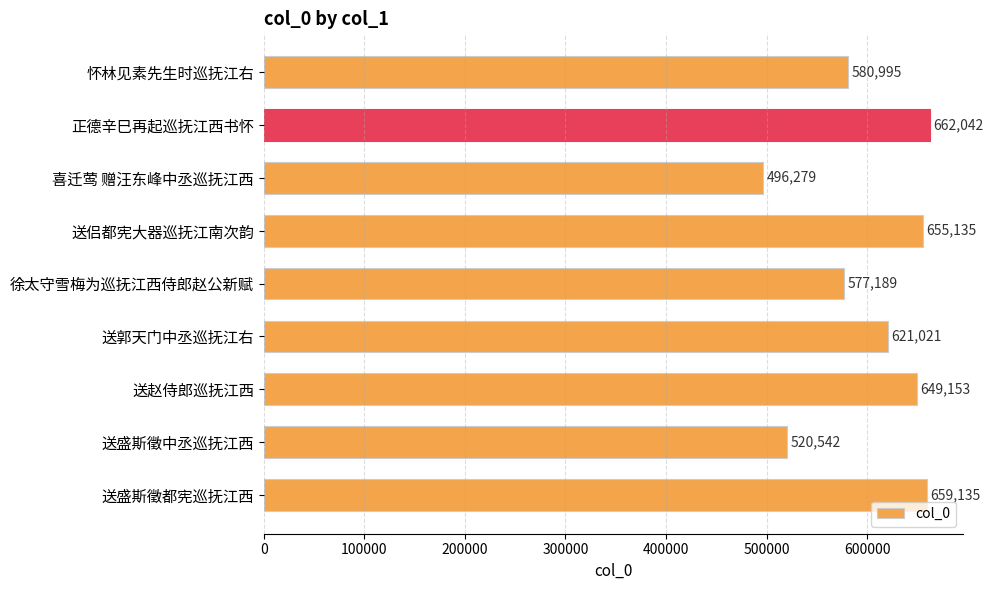

Reading top to bottom, transcribe all the data shown in this chart.

怀林见素先生时巡抚江右=580995	正德辛巳再起巡抚江西书怀=662042	喜迁莺 赠汪东峰中丞巡抚江西=496279	送侣都宪大器巡抚江南次韵=655135	徐太守雪梅为巡抚江西侍郎赵公新赋=577189	送郭天门中丞巡抚江右=621021	送赵侍郎巡抚江西=649153	送盛斯徵中丞巡抚江西=520542	送盛斯徵都宪巡抚江西=659135